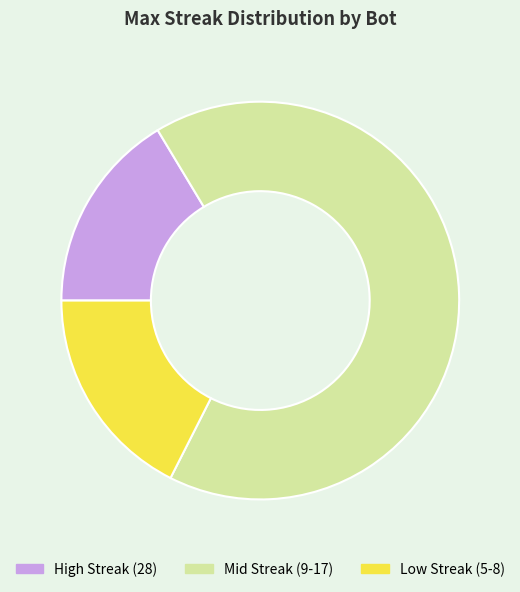

Which category has the smallest portion of the pie?

High Streak (28)